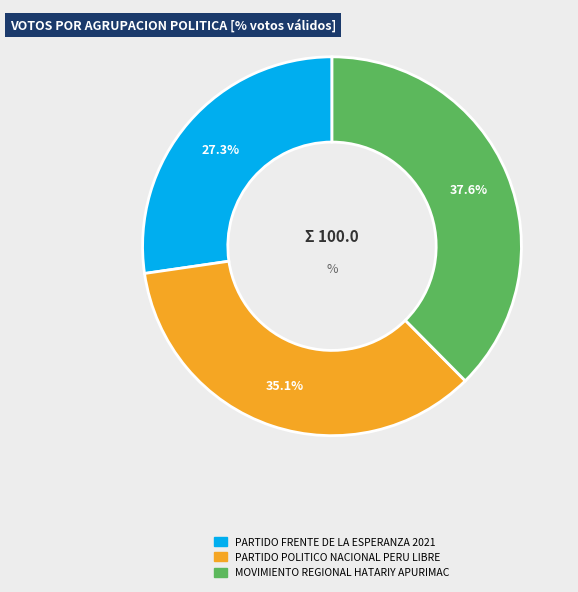

To the nearest percent, what is the difference between the largest and smallest slice percentages?

10%